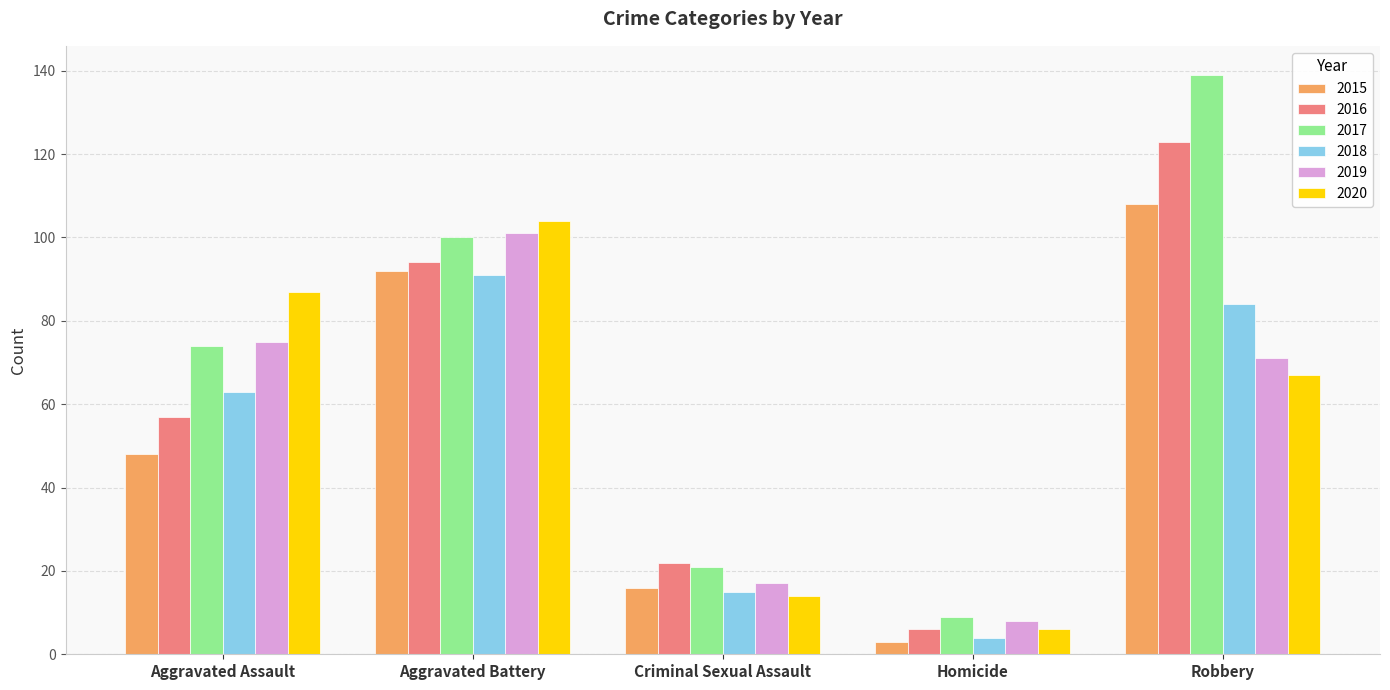

The 2016 series shows 94 at Aggravated Battery. True or false?

True